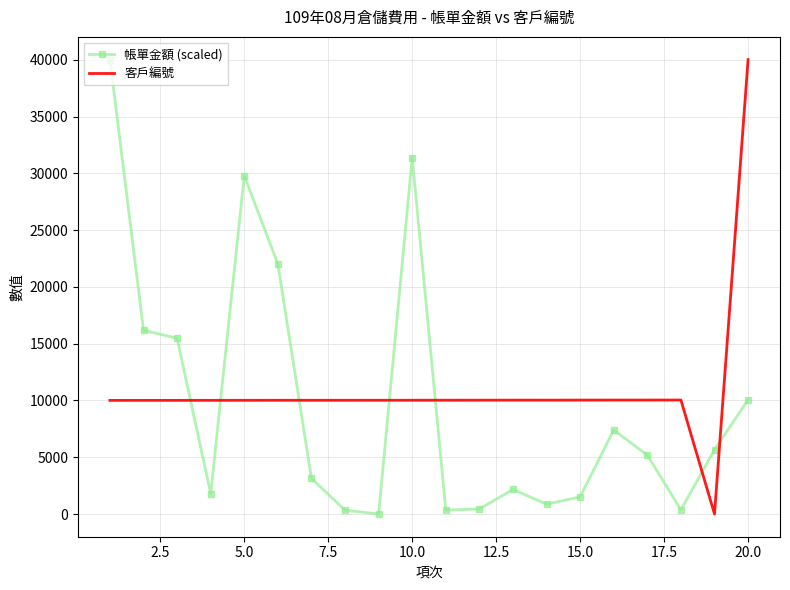

What is the maximum value for 客戶編號?

40012.0